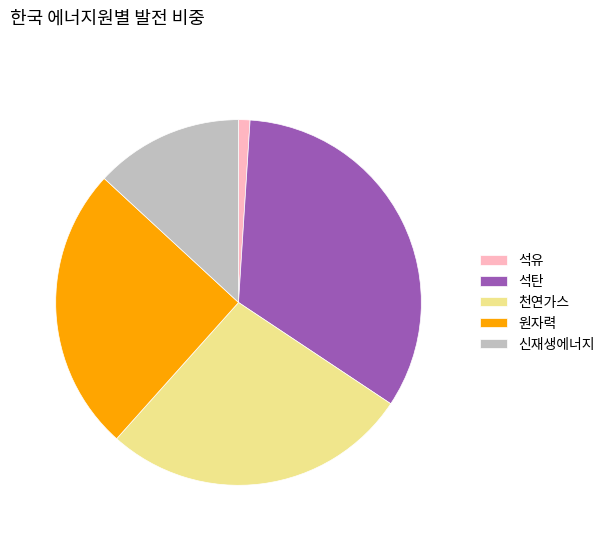

Which has a higher value, 원자력 or 석유?

원자력